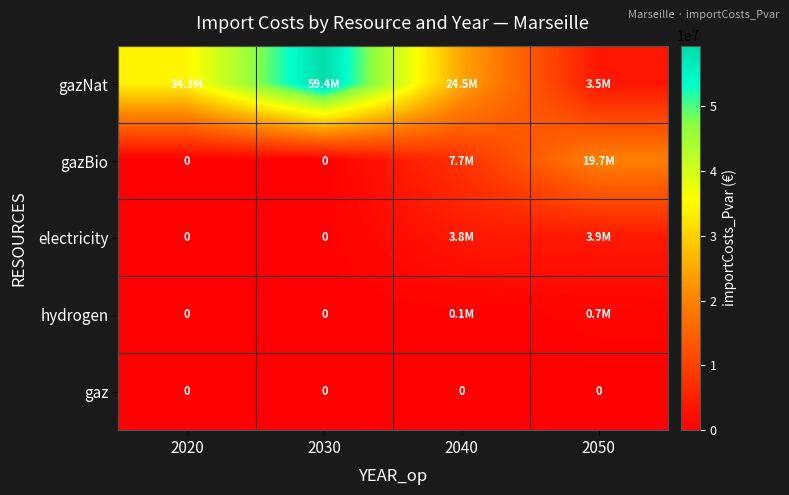

At which category is the sum across all series the highest?

2030